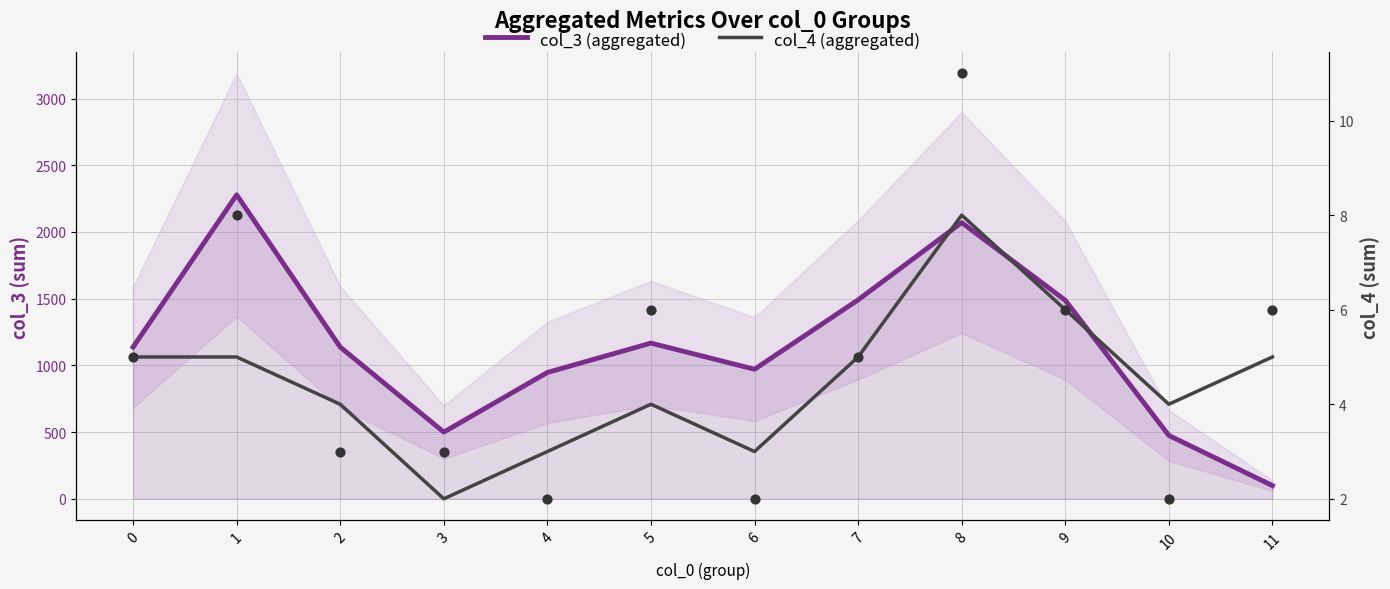

Which series has the largest total across all categories?

col_3 (aggregated)